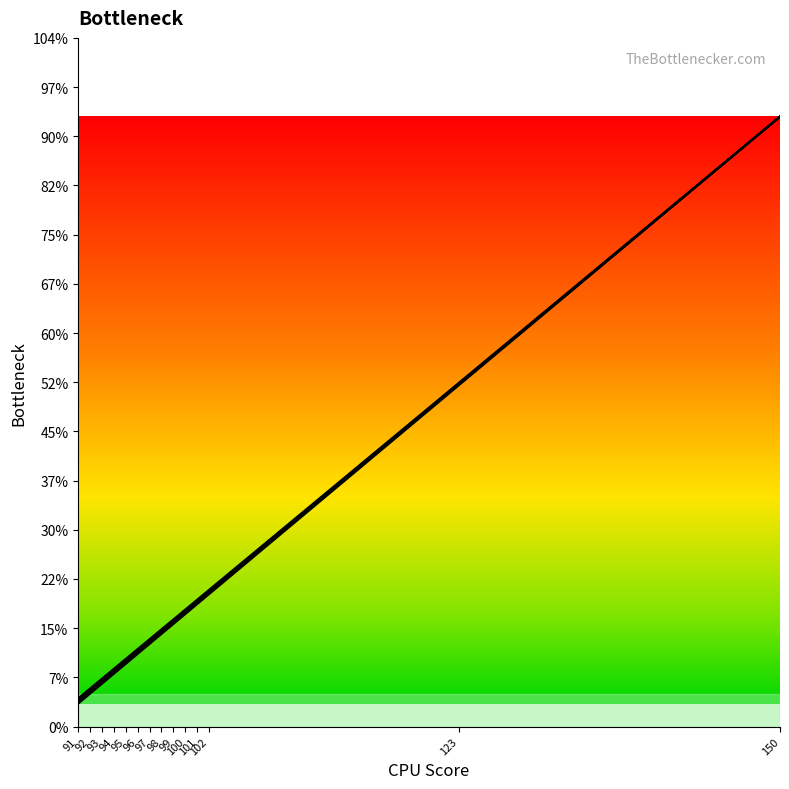

At which label is col_5 line closest to 120?

123